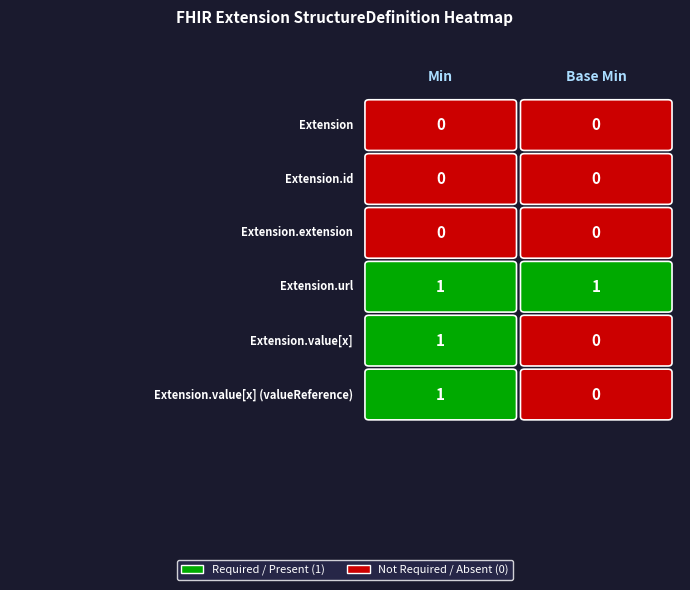

At Base Min, list the series in order from smallest to largest.

Extension, Extension.id, Extension.extension, Extension.value[x], Extension.value[x] (valueReference), Extension.url